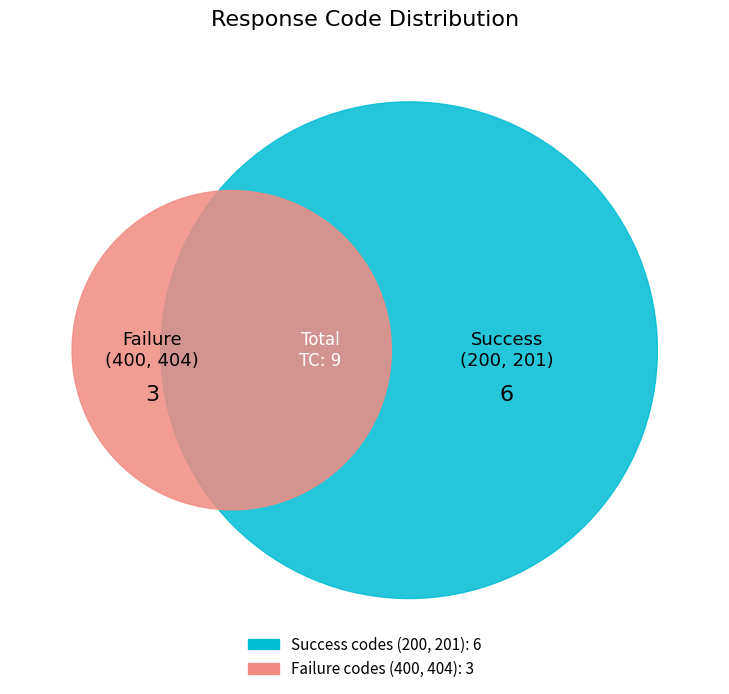

Combined, do TC008 and TC002 account for over 50%?

No